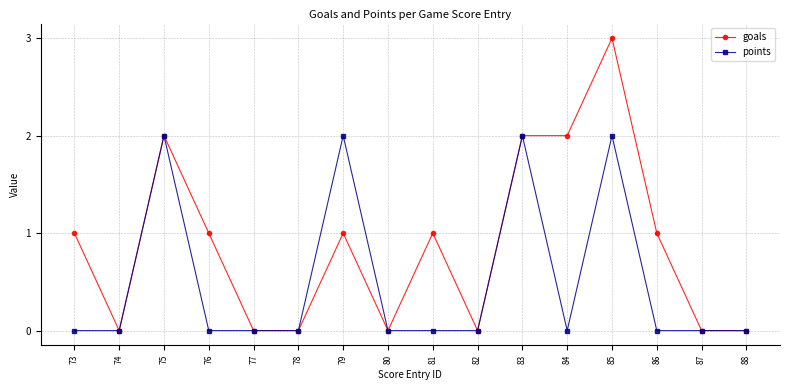

Reading left to right, transcribe all the data shown in this chart.

goals: 73=1	74=0	75=2	76=1	77=0	78=0	79=1	80=0	81=1	82=0	83=2	84=2	85=3	86=1	87=0	88=0
points: 73=0	74=0	75=2	76=0	77=0	78=0	79=2	80=0	81=0	82=0	83=2	84=0	85=2	86=0	87=0	88=0